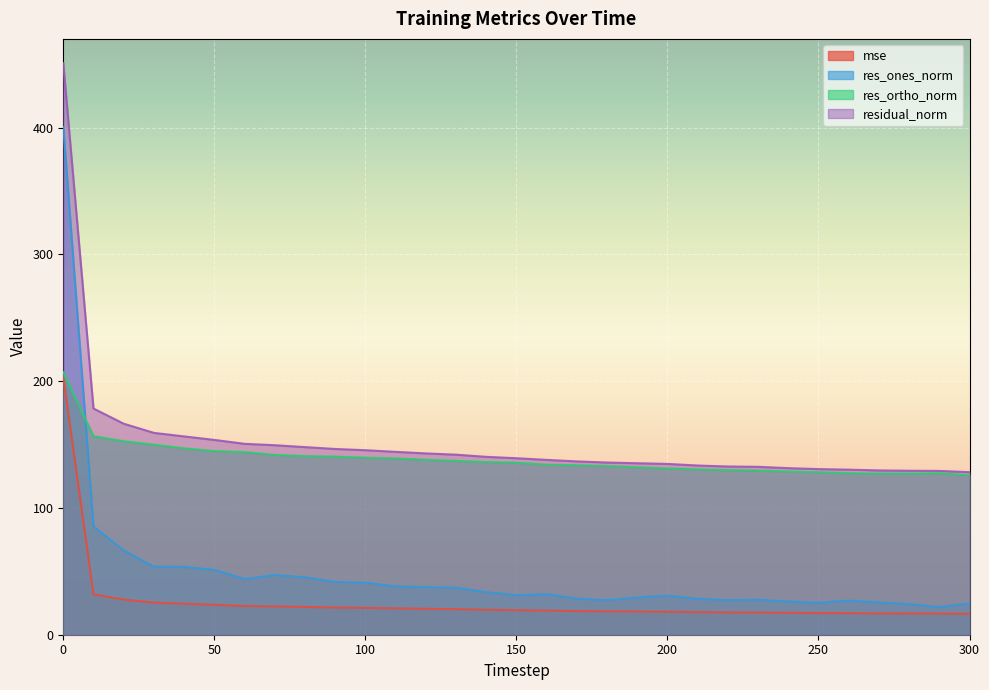

True or false: residual_norm and mse intersect in this chart.

False